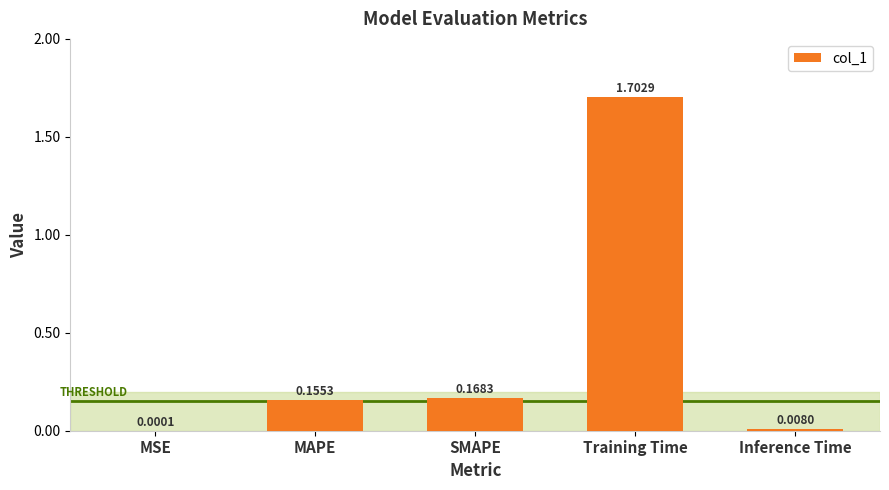

Which label corresponds to the largest value in the chart?

Training Time